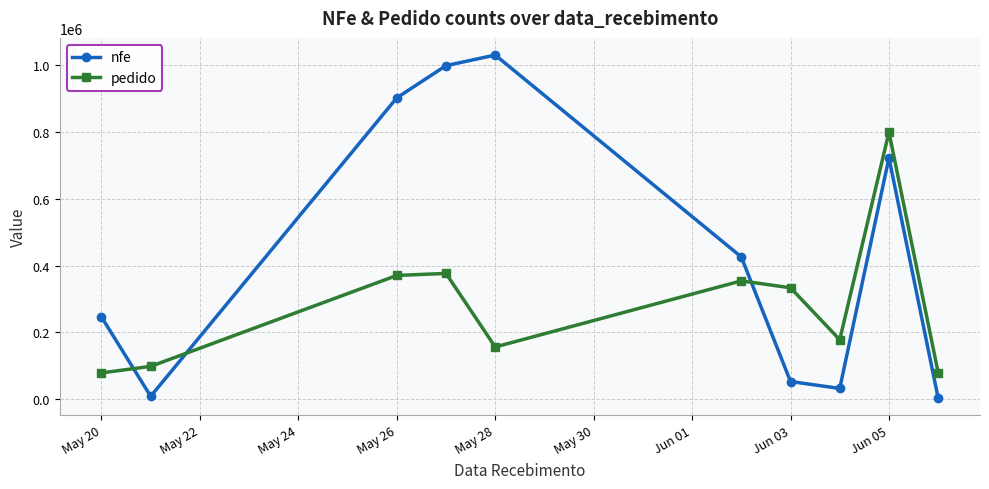

Which series has the largest total across all categories?

nfe